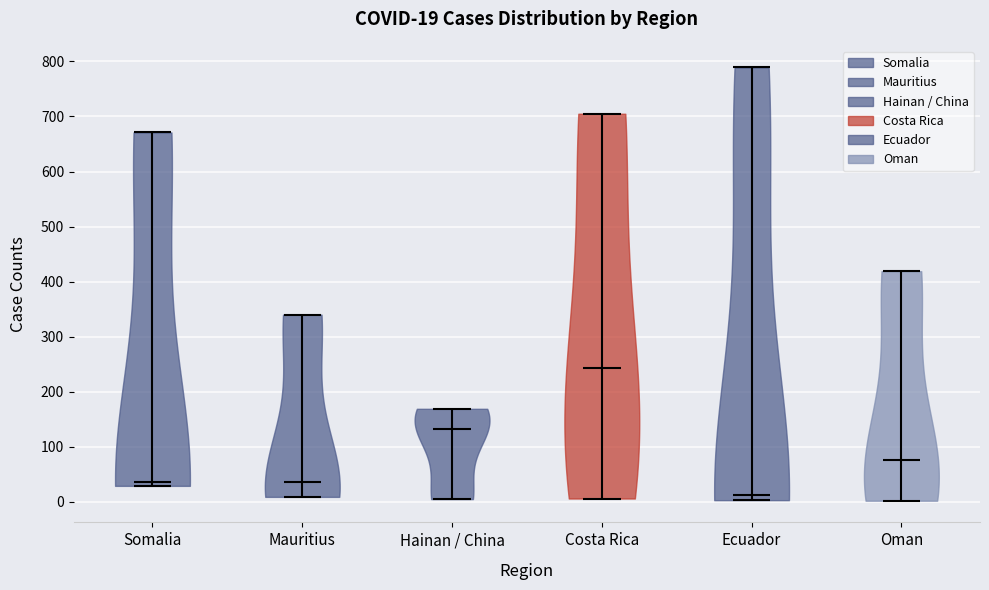

Which violin has the lowest median line?

Ecuador